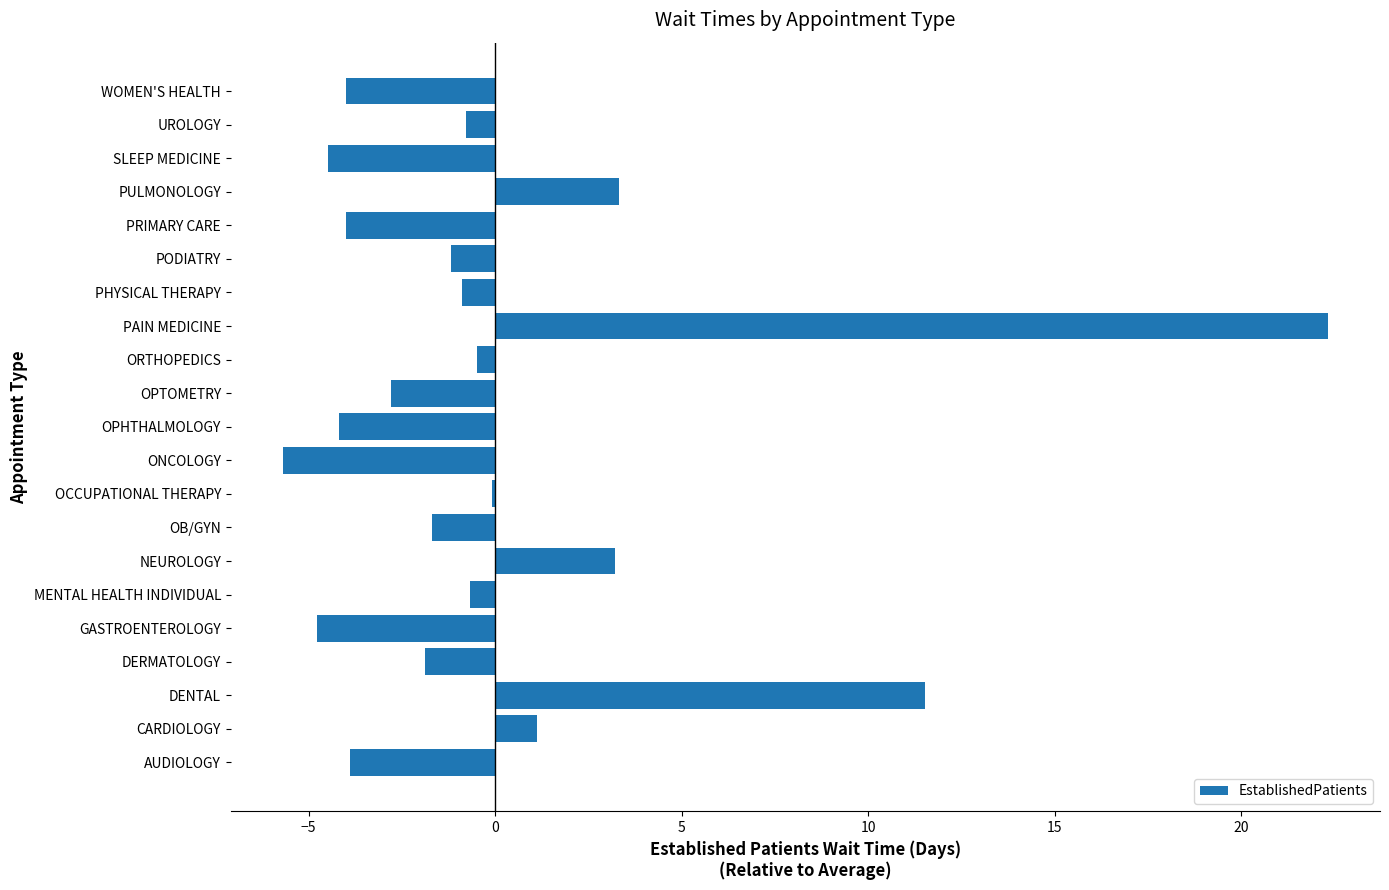

Count the number of data series in this chart.

1